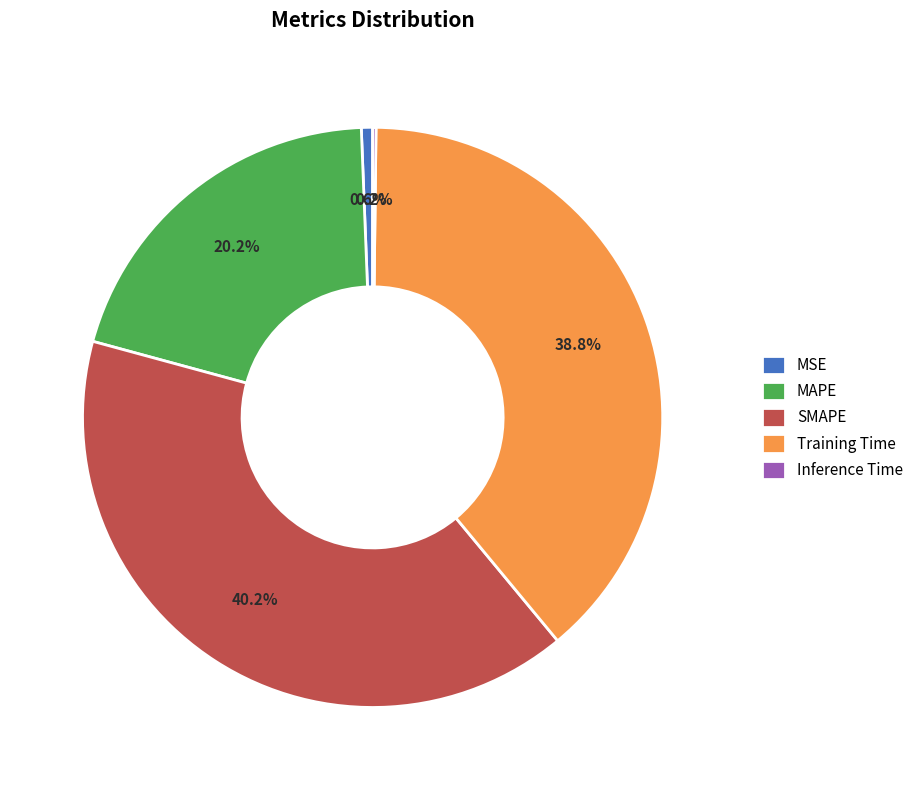

Is there any slice that represents more than half of the pie?

No